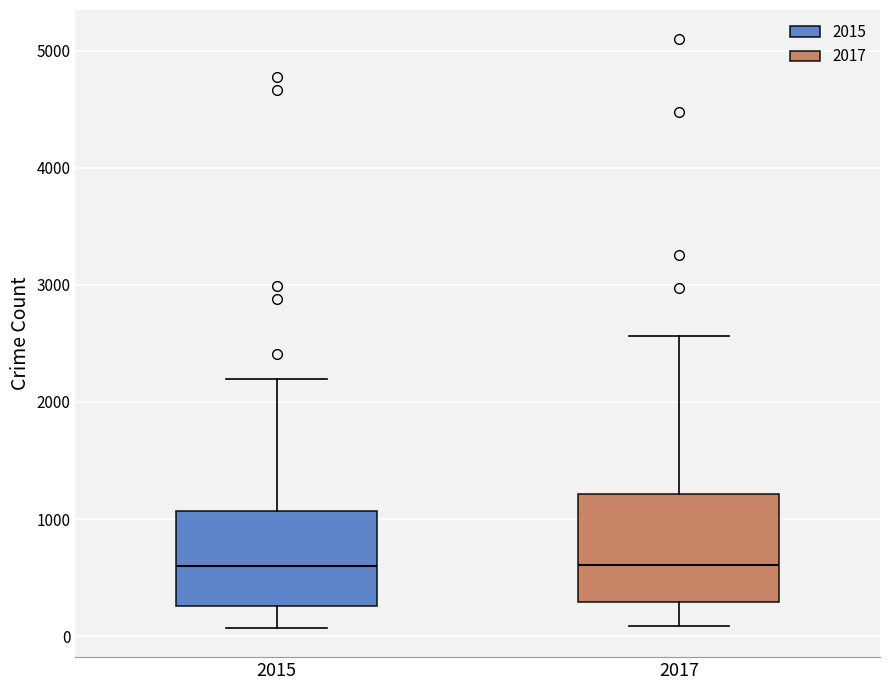

Comparing the boxes themselves (not the whiskers), which one is the tallest?

2017